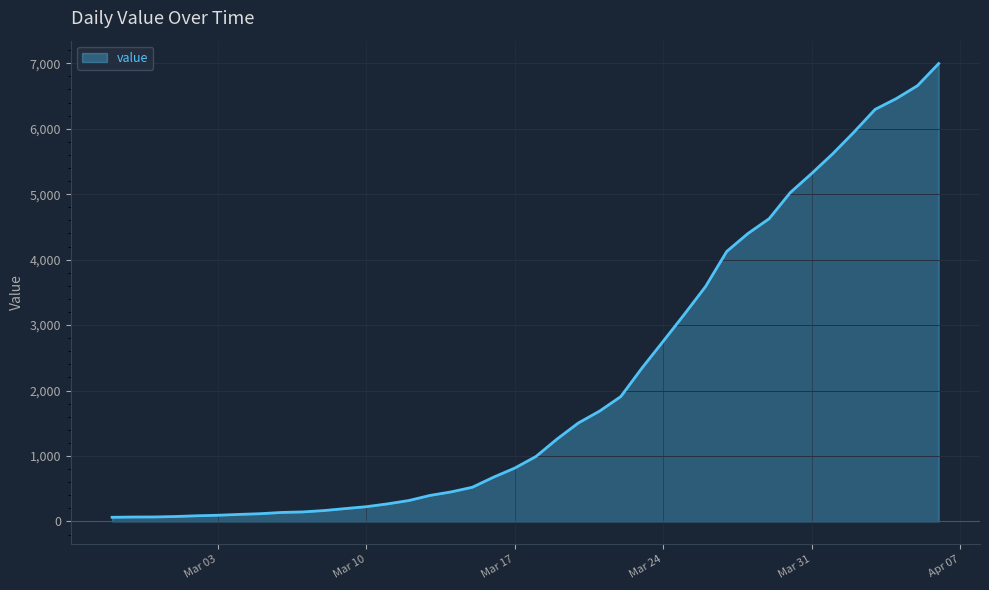

What is the maximum value shown in the chart?

6995